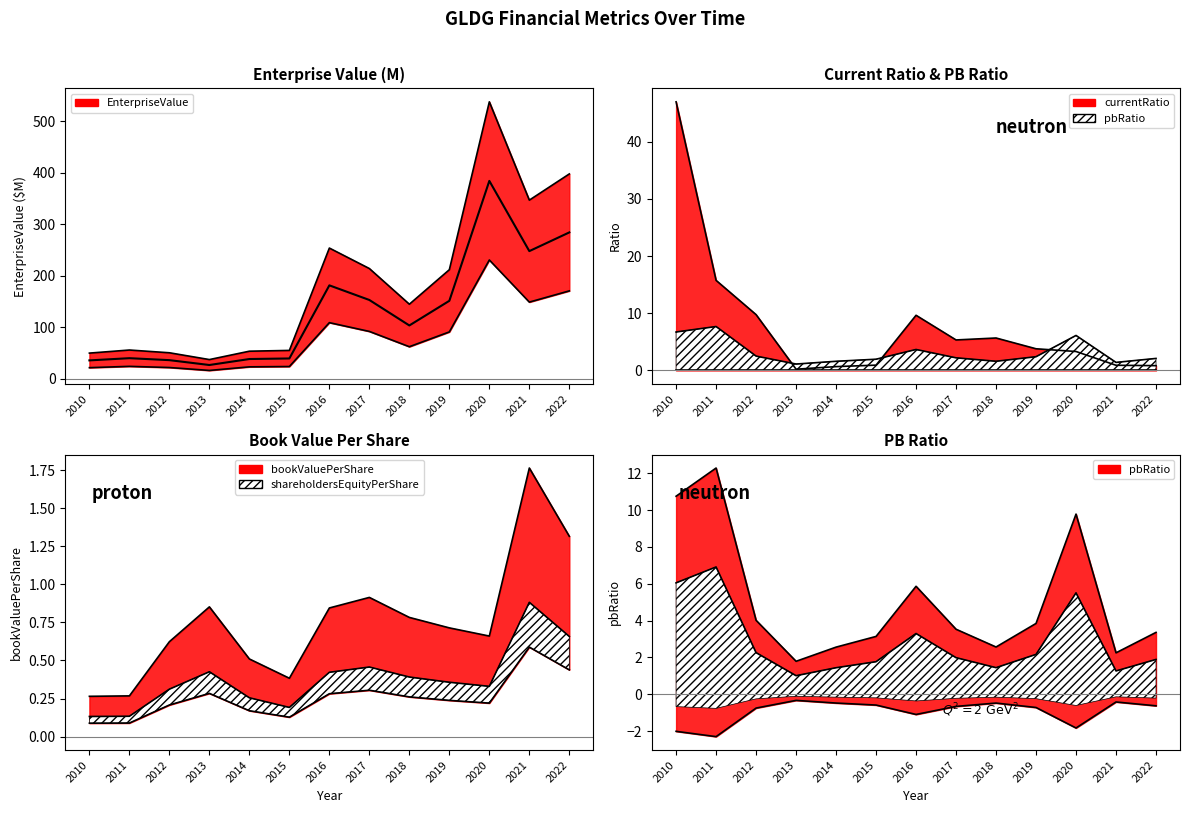

Reading left to right, what are all the values shown in this chart?

2010=35.4	2011=39.7	2012=35.9	2013=26.4	2014=38.1	2015=39.1	2016=181.3	2017=152.9	2018=103.3	2019=151.3	2020=384.5	2021=247.9	2022=284.3